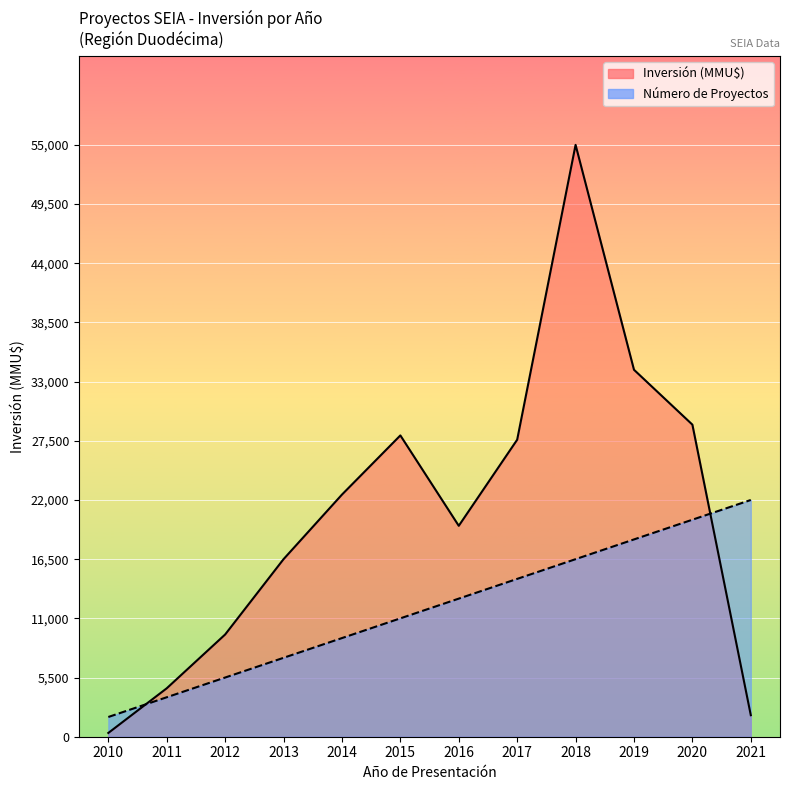

The value of Inversión (MMU$) at 2011 is 4500.0. True or false?

True